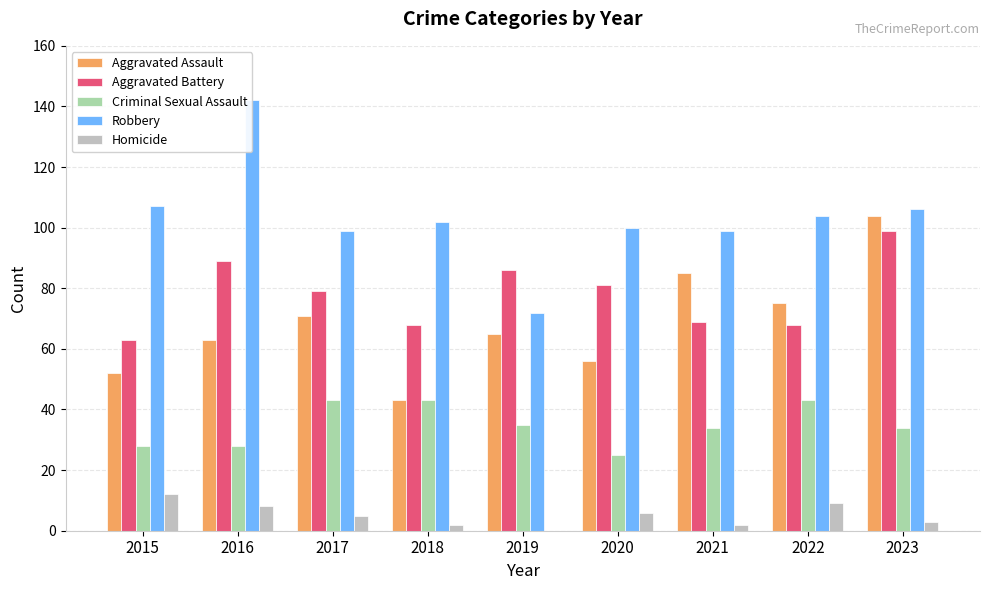

Reading left to right, list all the values displayed in this chart.

Aggravated Assault: 2015=52	2016=63	2017=71	2018=43	2019=65	2020=56	2021=85	2022=75	2023=104
Aggravated Battery: 2015=63	2016=89	2017=79	2018=68	2019=86	2020=81	2021=69	2022=68	2023=99
Criminal Sexual Assault: 2015=28	2016=28	2017=43	2018=43	2019=35	2020=25	2021=34	2022=43	2023=34
Robbery: 2015=107	2016=142	2017=99	2018=102	2019=72	2020=100	2021=99	2022=104	2023=106
Homicide: 2015=12	2016=8	2017=5	2018=2	2019=0	2020=6	2021=2	2022=9	2023=3